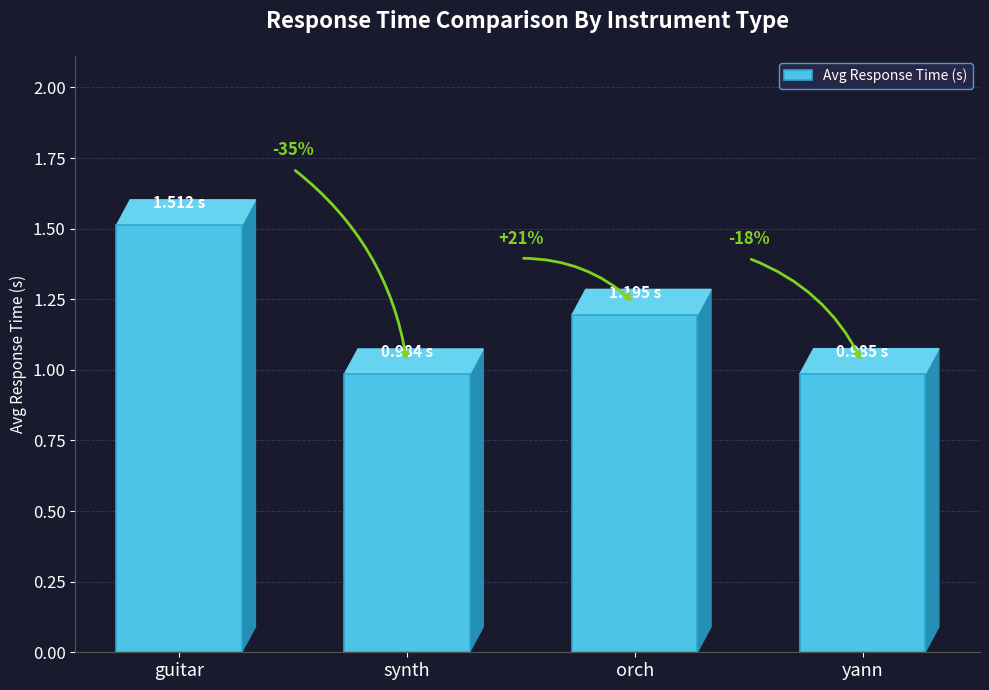

Reading left to right, what are all the values shown in this chart?

guitar=1.5	synth=1.0	orch=1.2	yann=1.0